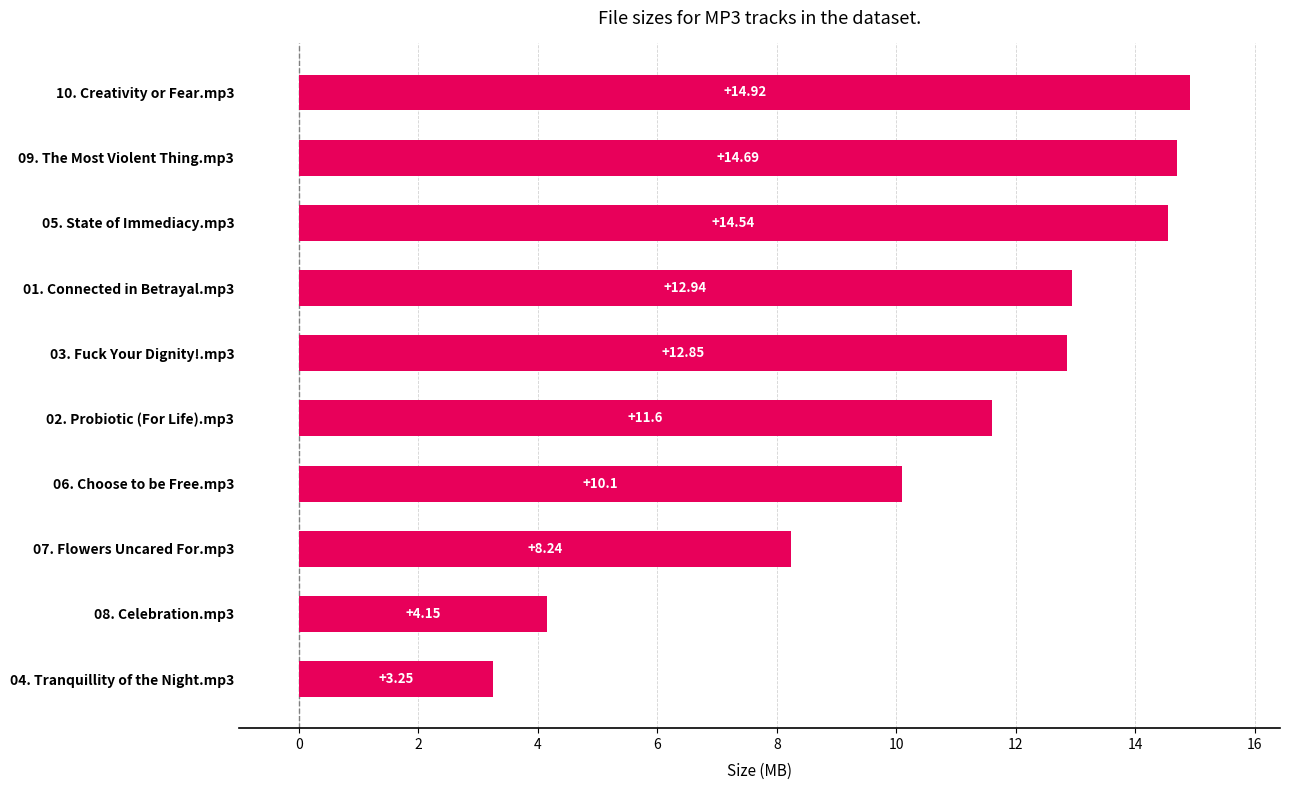

Rank the categories by value from lowest to highest.

04. Tranquillity of the Night.mp3, 08. Celebration.mp3, 07. Flowers Uncared For.mp3, 06. Choose to be Free.mp3, 02. Probiotic (For Life).mp3, 03. Fuck Your Dignity!.mp3, 01. Connected in Betrayal.mp3, 05. State of Immediacy.mp3, 09. The Most Violent Thing.mp3, 10. Creativity or Fear.mp3